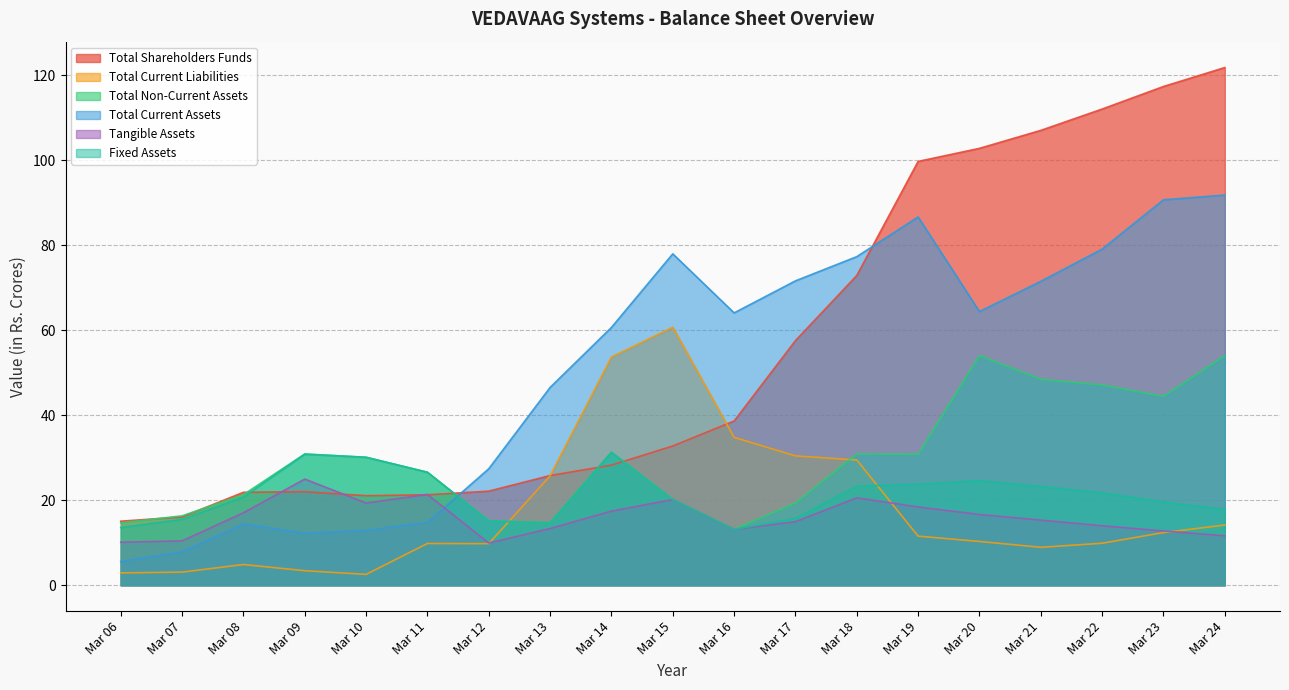

True or false: Total Shareholders Funds has more than 1 interior local peaks.

False